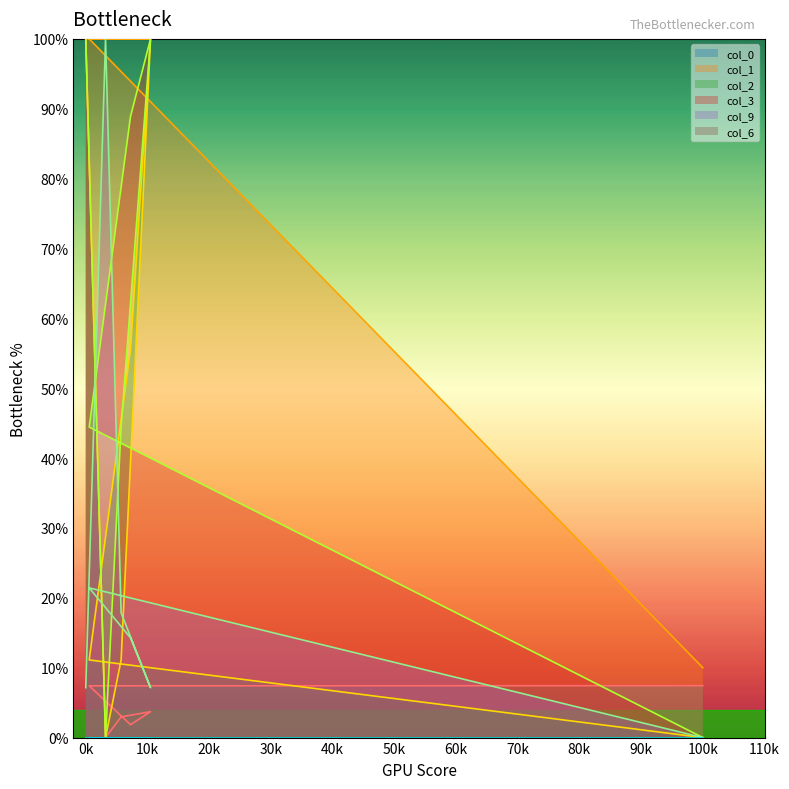

Which series has the largest total across all categories?

col_1